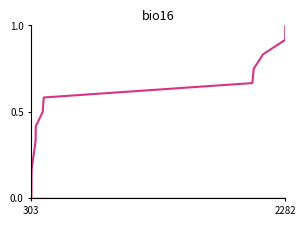

What is the maximum value shown in the chart?

1.0